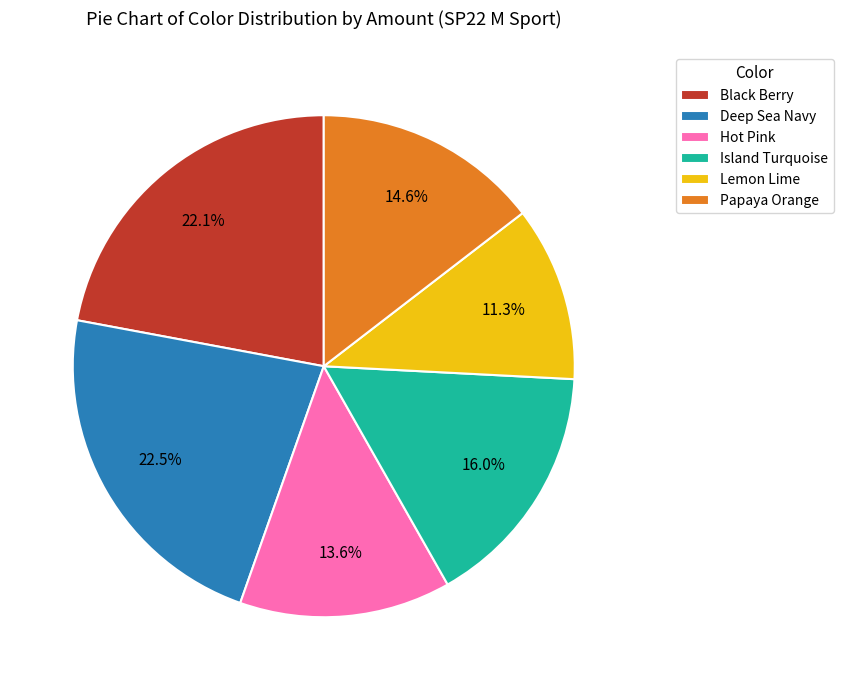

Is there any slice that represents more than half of the pie?

No